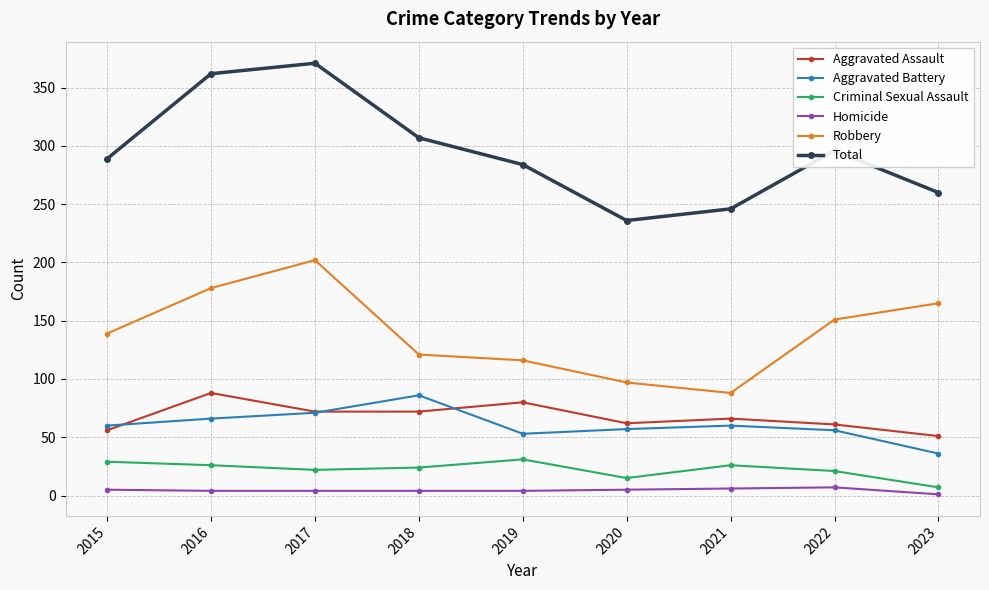

How many values in the Robbery series are below 139?

4